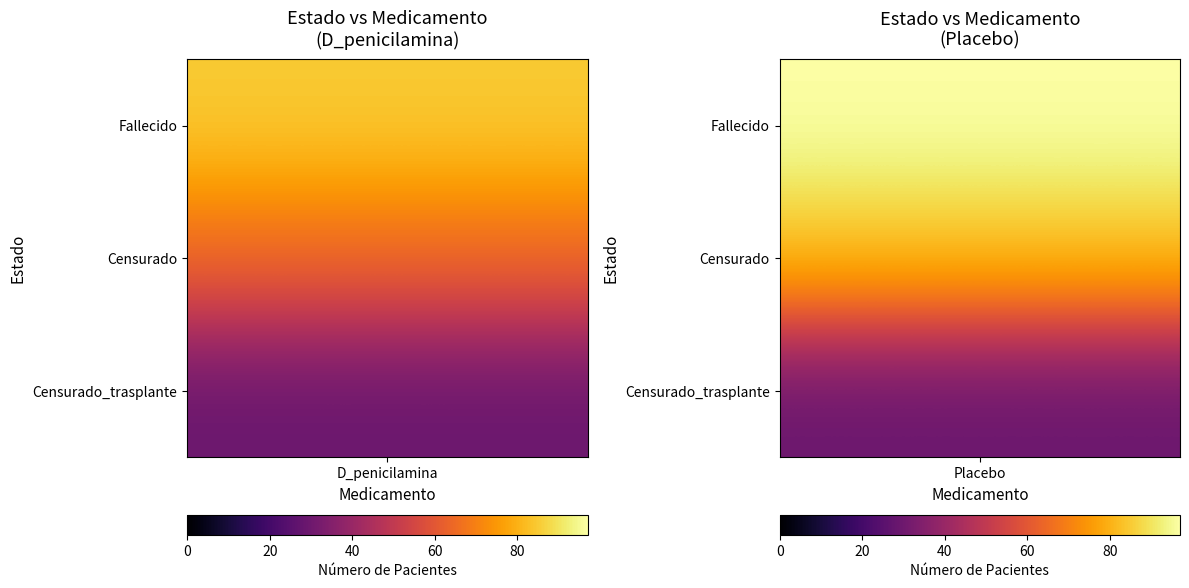

Which has a higher value, Censurado_D_penicilamina or Censurado_Placebo?

Censurado_Placebo